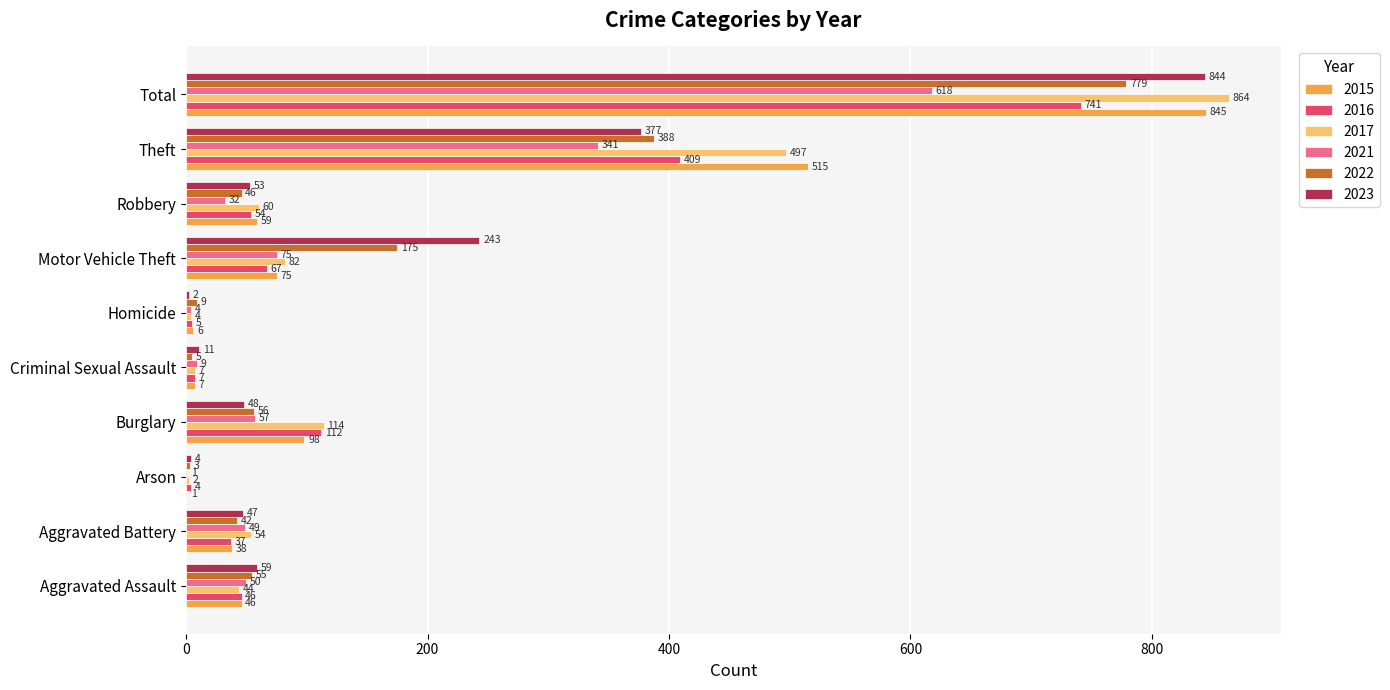

What is the sum of all 2017 values?

1728